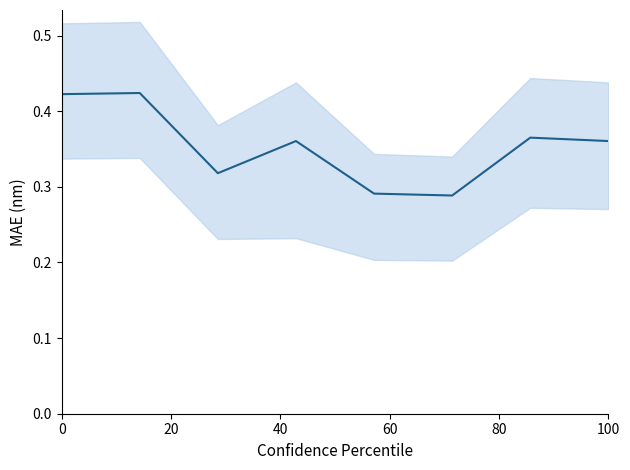

What is the smallest value displayed?

0.3